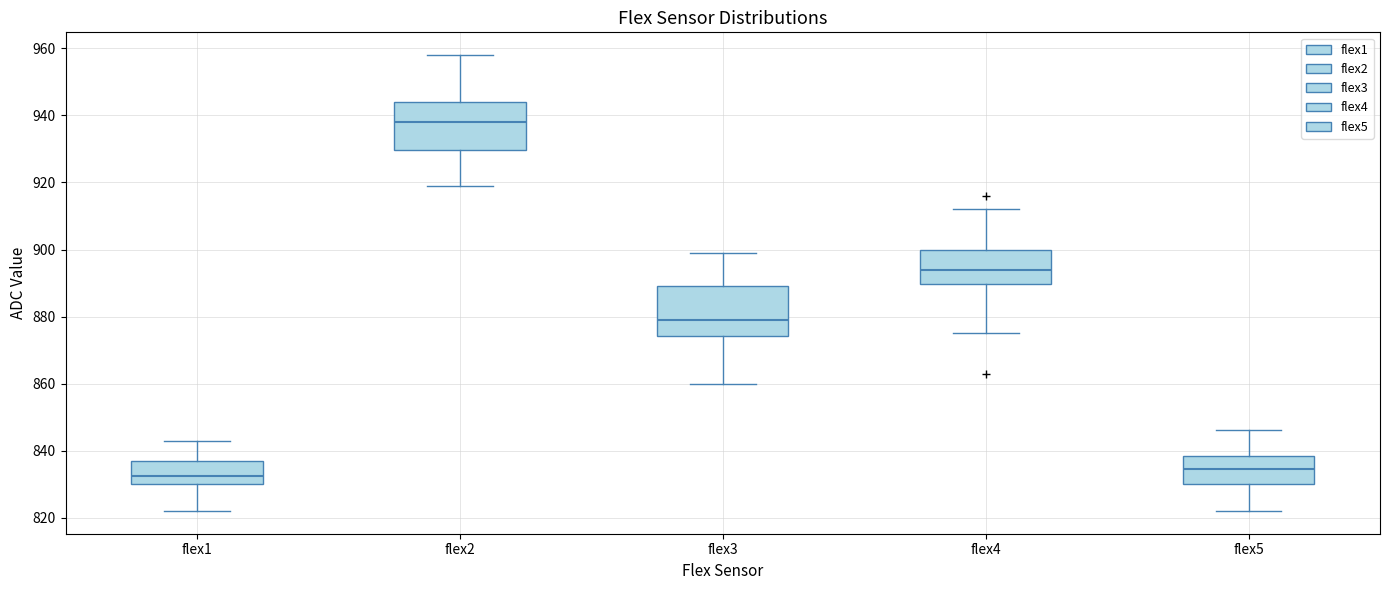

Reading left to right, transcribe this box plot: for each box, give where its median line is, the range the box spans, and where its two whiskers end, as read against the y-axis. The values are not printed on the chart, so give them approximately, as read against the axis.

flex1: median 832, box 830 to 838, whiskers 822 to 844
flex2: median 938, box 930 to 944, whiskers 920 to 958
flex3: median 880, box 874 to 890, whiskers 860 to 900
flex4: median 894, box 890 to 900, whiskers 876 to 912
flex5: median 834, box 830 to 838, whiskers 822 to 846